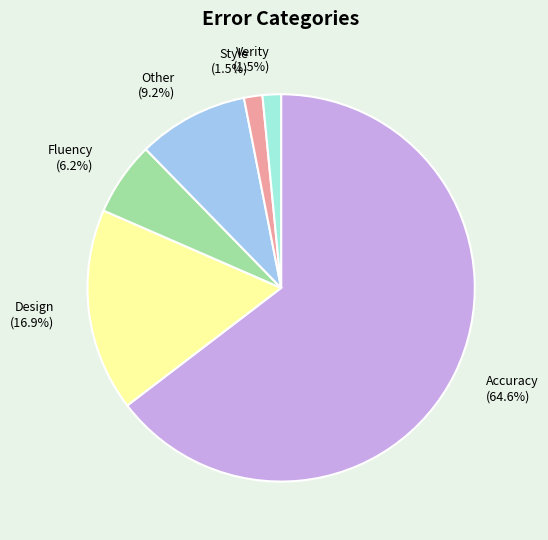

Does any single category account for the majority?

Yes